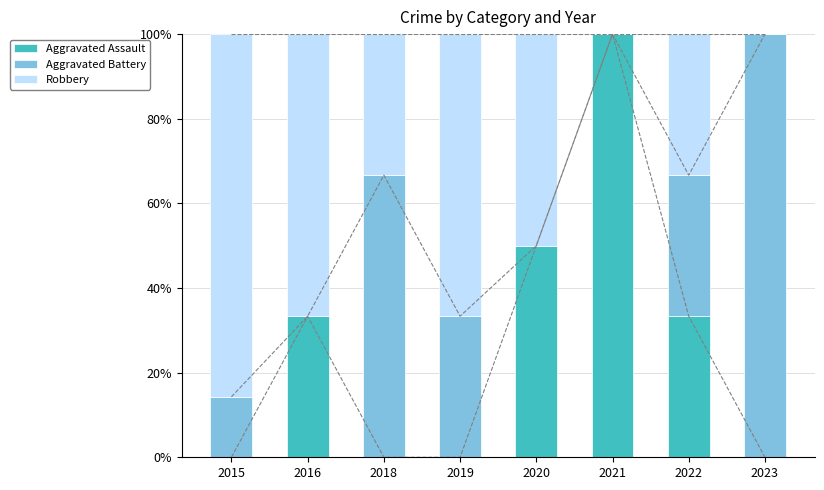

Are the bars horizontal?

No